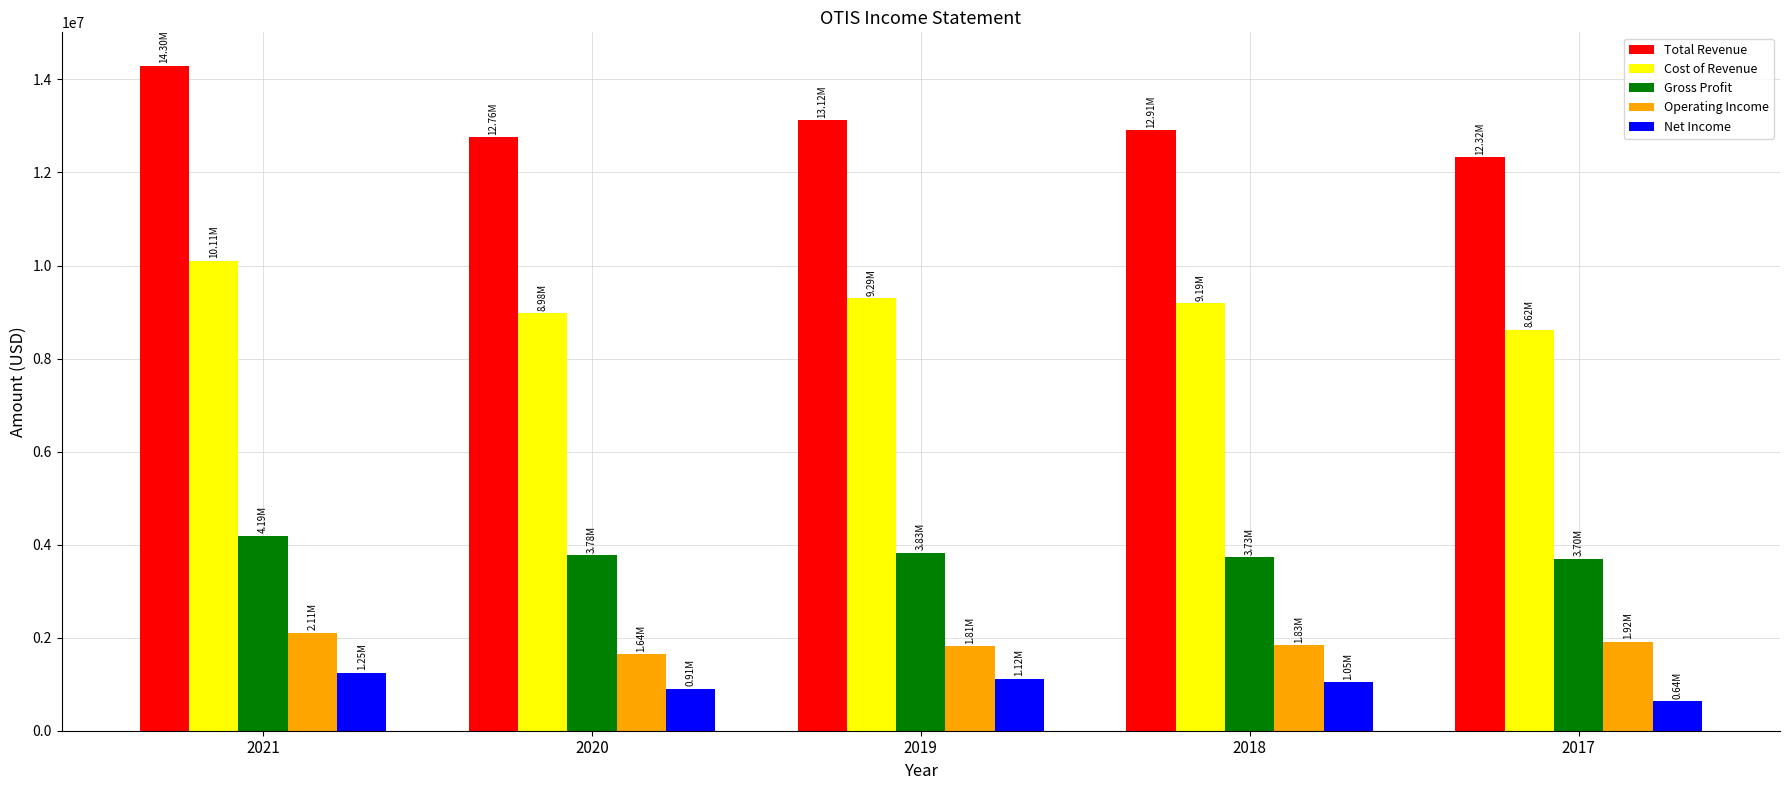

What is the sum of all Gross Profit values?

19226000